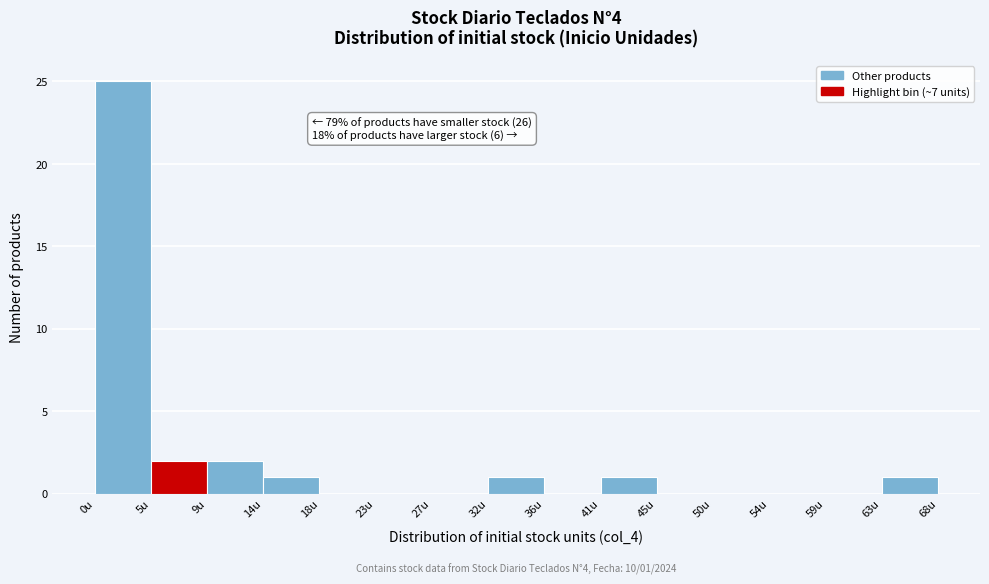

Over which range of the x-axis is the bar tallest?

0.0 to 4.5